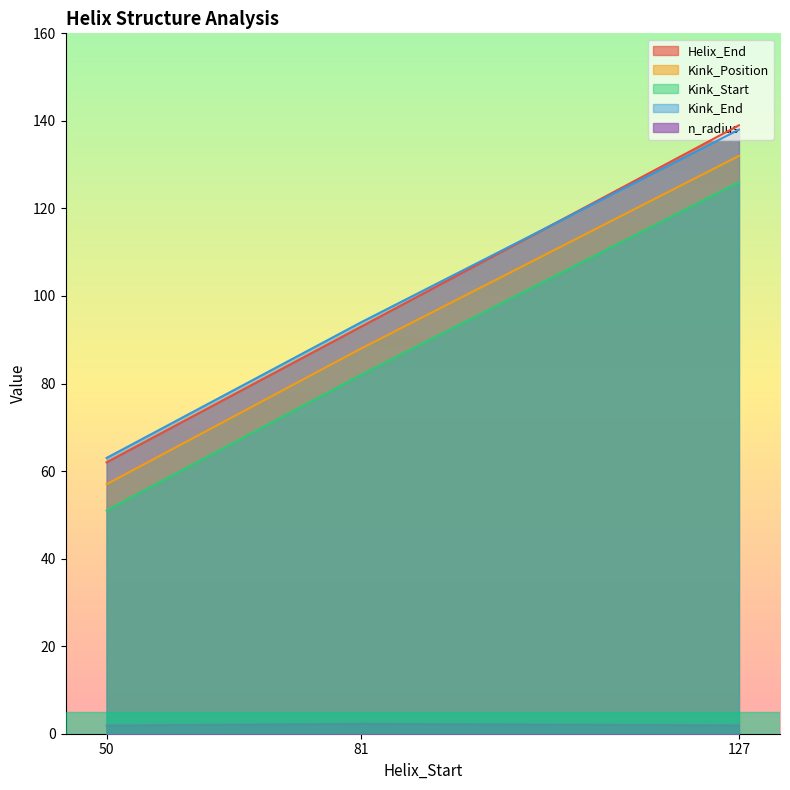

Reading left to right, transcribe all the data shown in this chart.

Helix_End: 50=62.0	81=93.0	127=139.0
Kink_Position: 50=57.0	81=88.0	127=132.0
Kink_Start: 50=51.0	81=82.0	127=126.0
Kink_End: 50=63.0	81=94.0	127=138.0
n_radius: 50=1.9	81=2.2	127=1.9